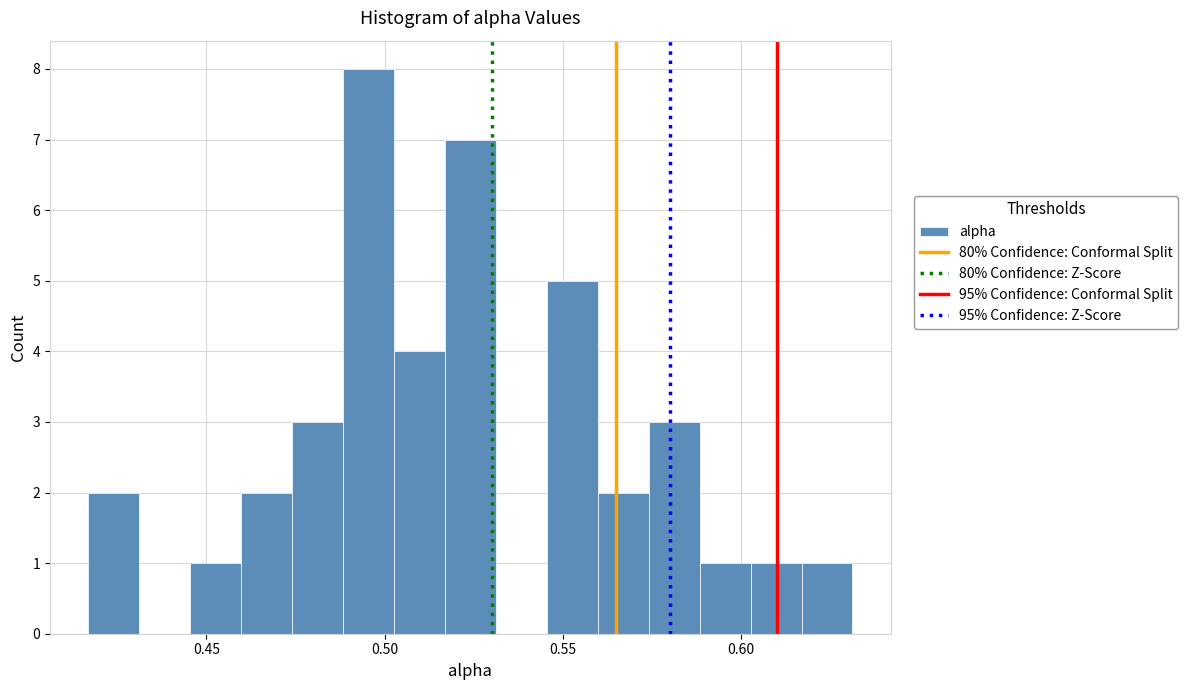

Read against the x-axis, roughly where is the centre of the tallest bar?

0.495